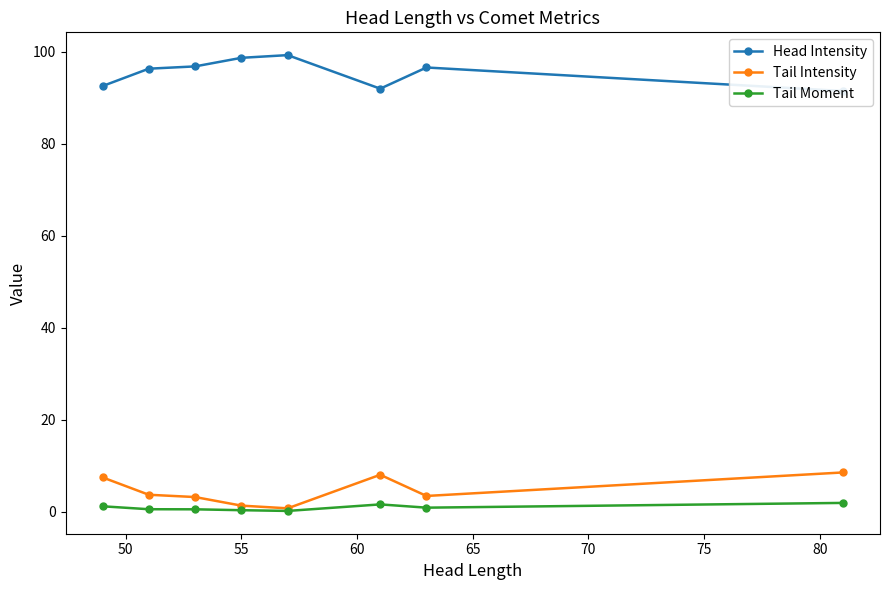

What is the maximum value for Tail Intensity?

8.5